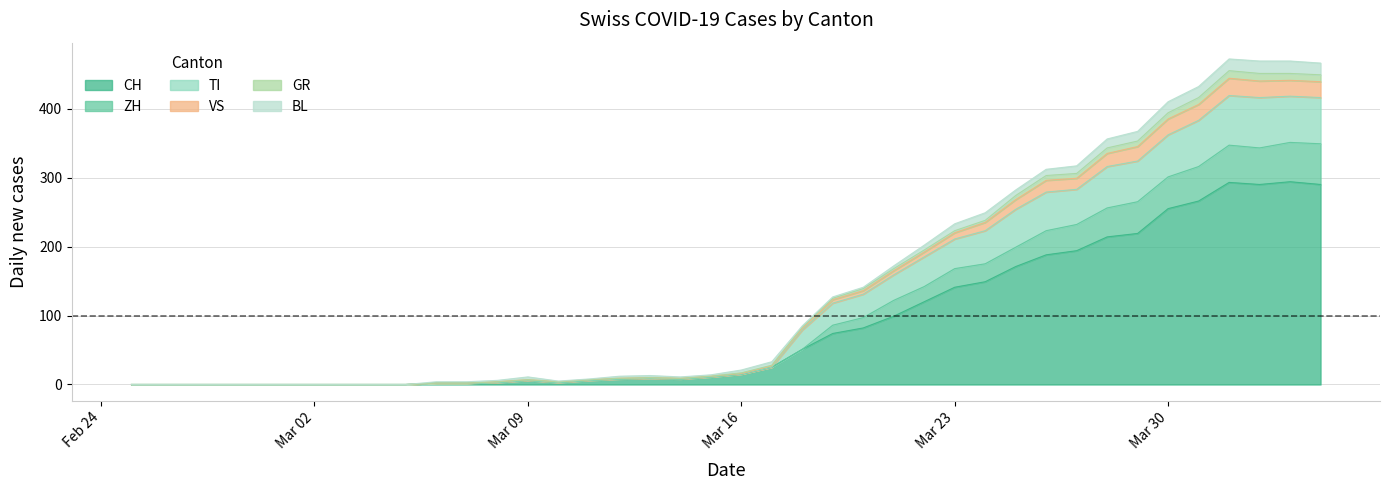

What is the highest value of the CH series?

294